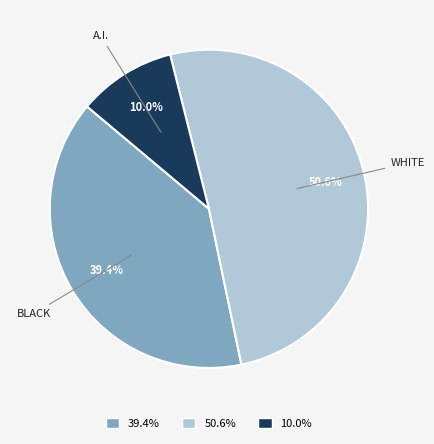

What is the smallest slice in the pie chart?

10.0%